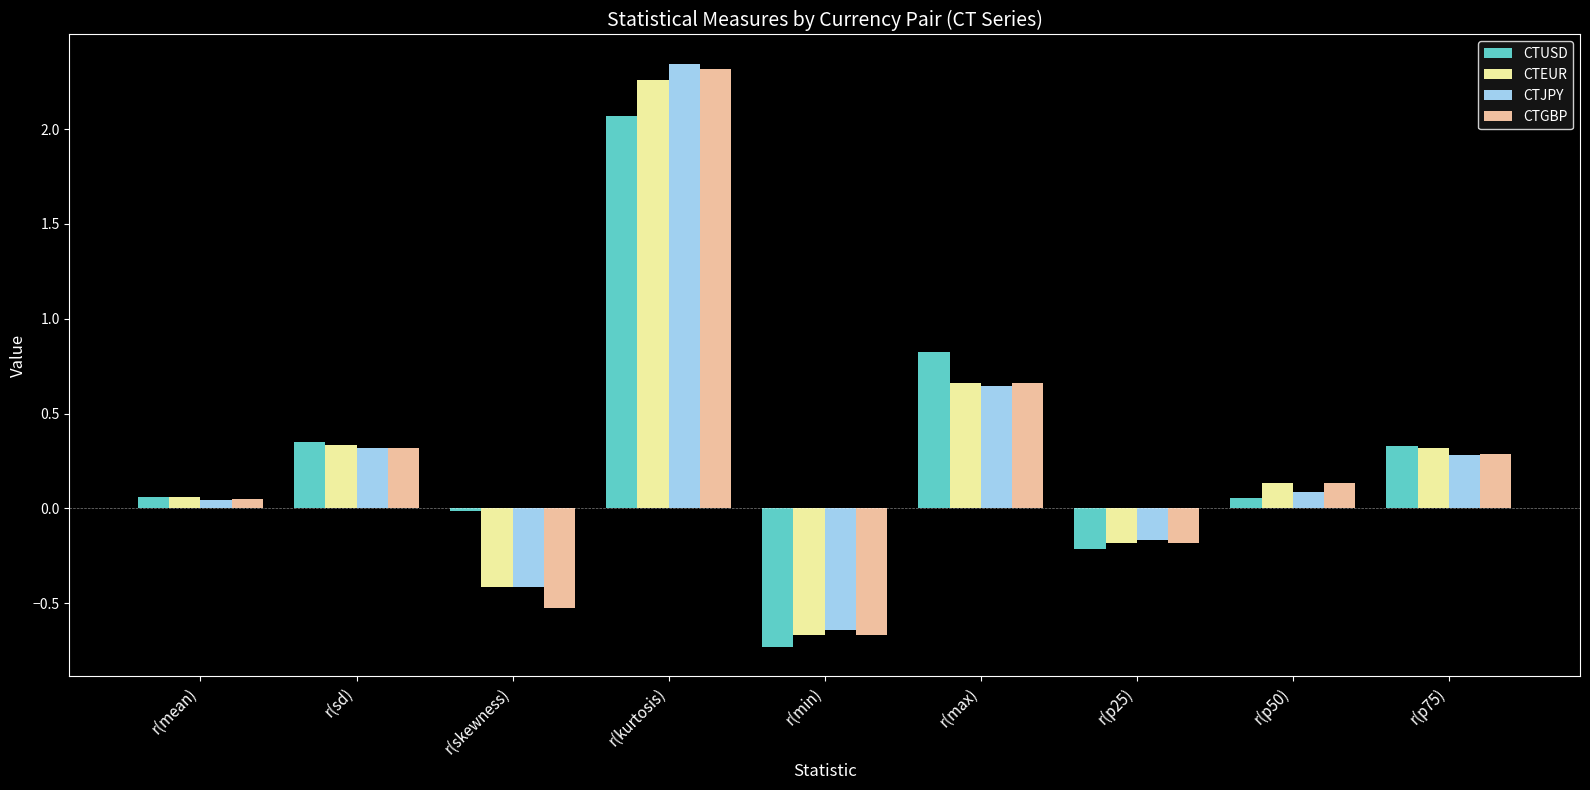

What are all the series names shown in the legend?

CTUSD, CTEUR, CTJPY, CTGBP